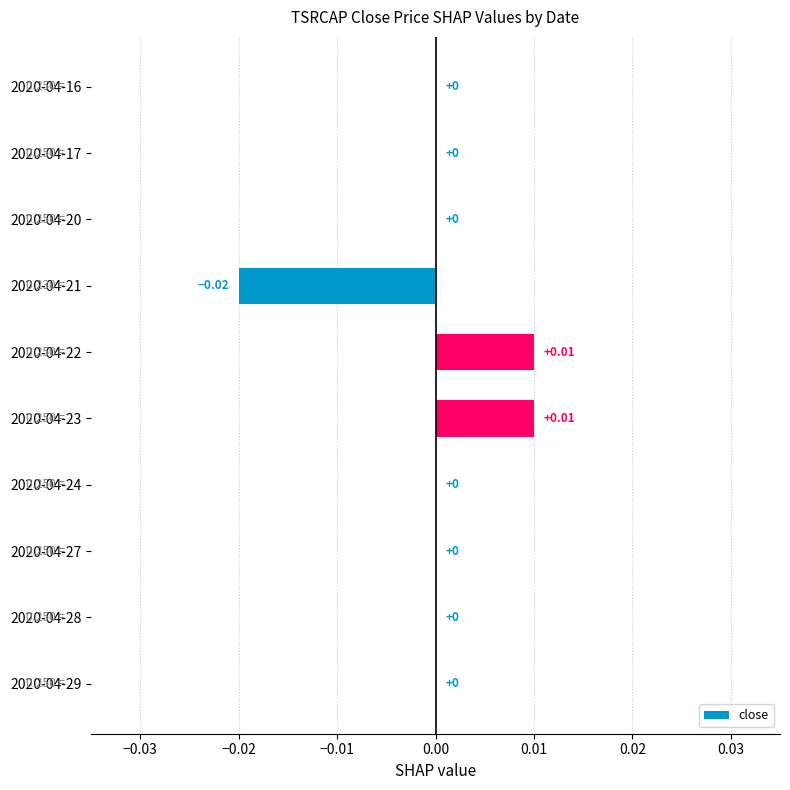

Which has a higher value, 2020-04-22 or 2020-04-17?

2020-04-22